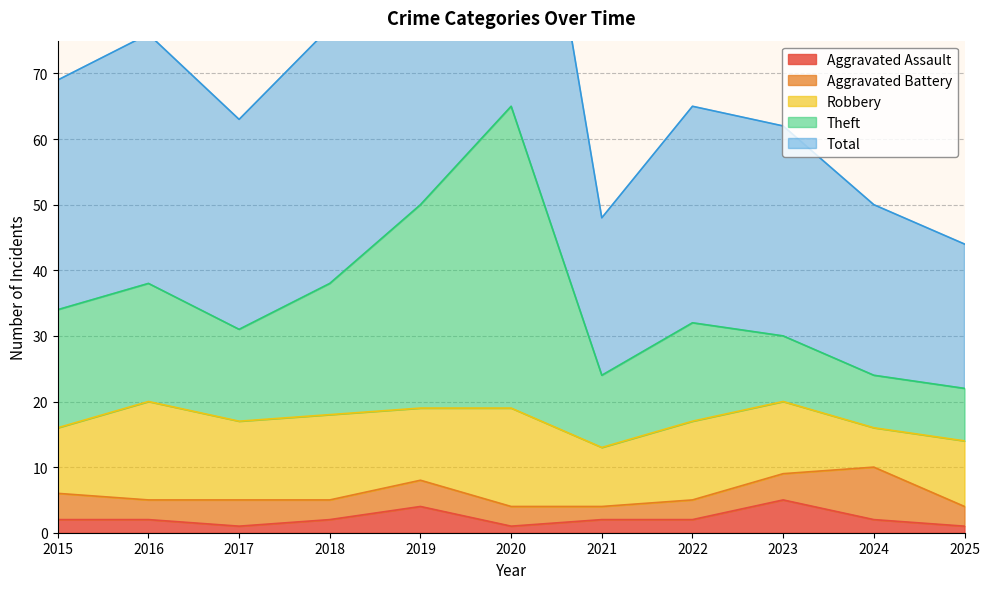

Does the chart display data point markers on the line(s)?

No